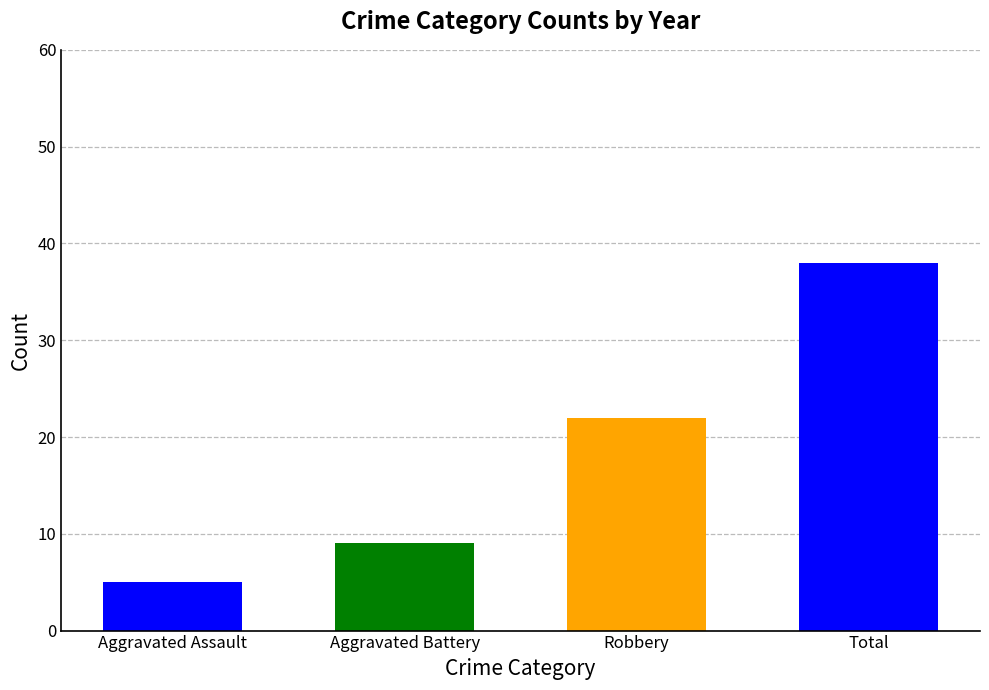

What is the difference between the second highest and minimum values?

17